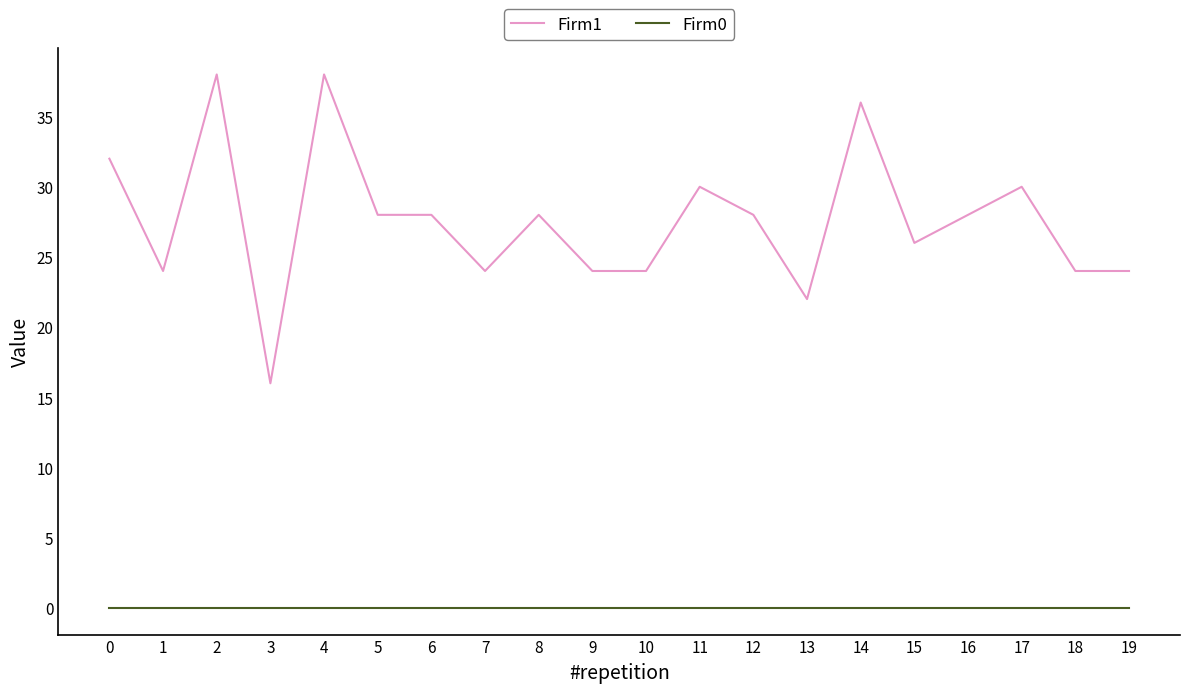

Reading right to left, extract all data points from this chart.

Firm1: 19=24	18=24	17=30	16=28	15=26	14=36	13=22	12=28	11=30	10=24	9=24	8=28	7=24	6=28	5=28	4=38	3=16	2=38	1=24	0=32
Firm0: 19=0	18=0	17=0	16=0	15=0	14=0	13=0	12=0	11=0	10=0	9=0	8=0	7=0	6=0	5=0	4=0	3=0	2=0	1=0	0=0